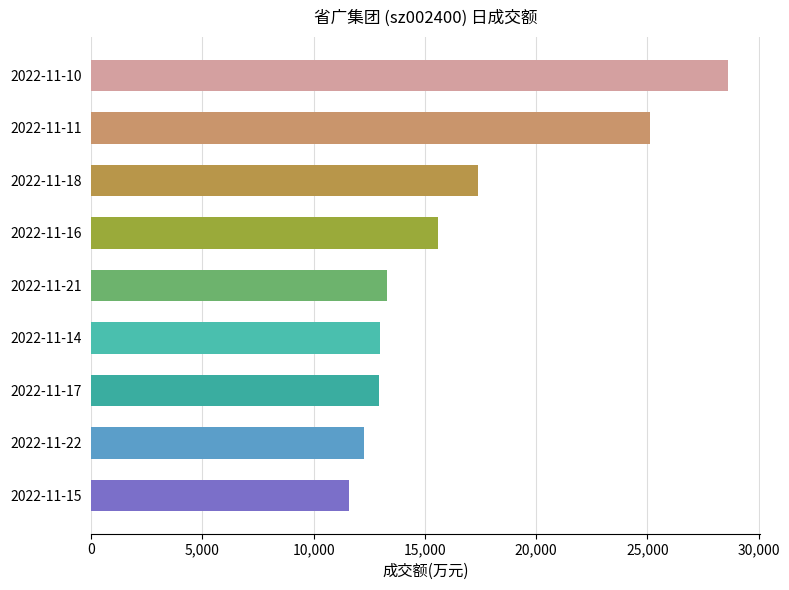

Are the bars grouped side by side (vs. stacked)?

No